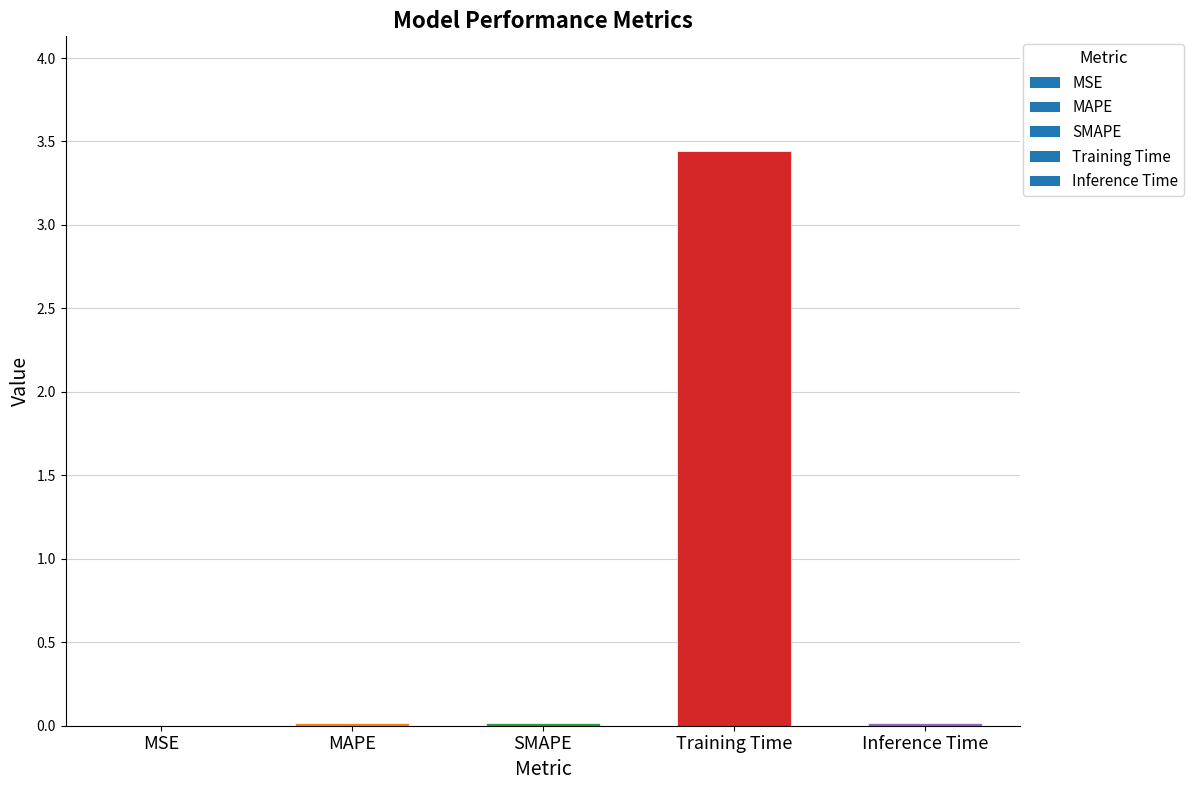

Between Training Time and Inference Time, which is larger?

Training Time